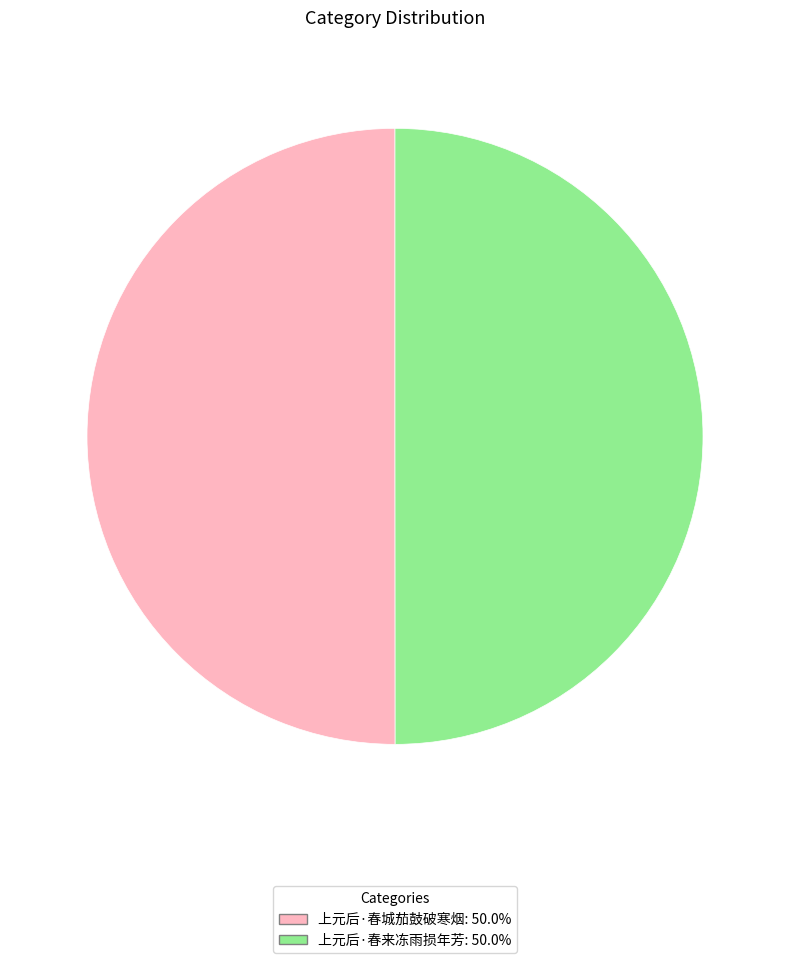

Combined, do 上元后·春城茄鼓破寒烟: 50.0% and 上元后·春来冻雨损年芳: 50.0% account for over 50%?

Yes